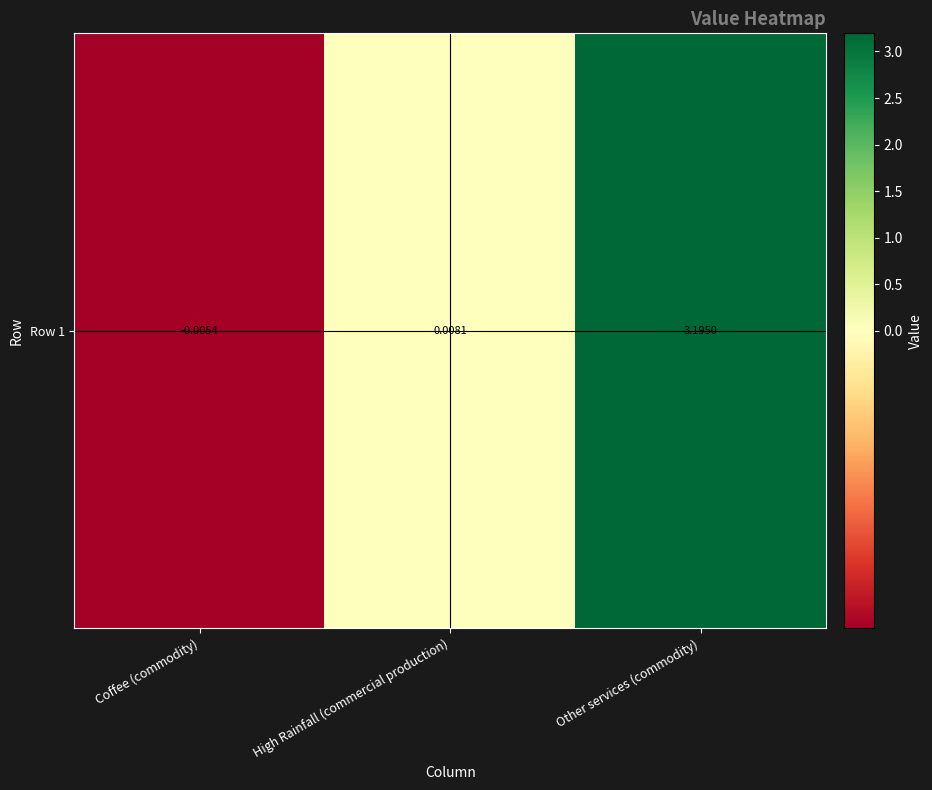

List the labels in order of value, largest first.

Other services (commodity), High Rainfall (commercial production), Coffee (commodity)